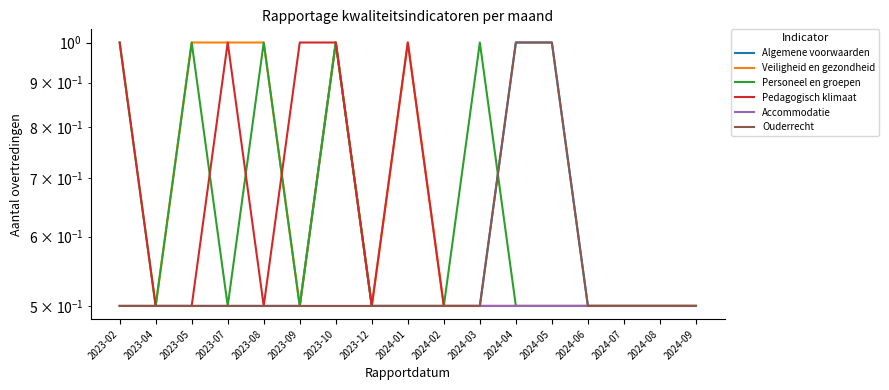

Does the chart display data point markers on the line(s)?

No